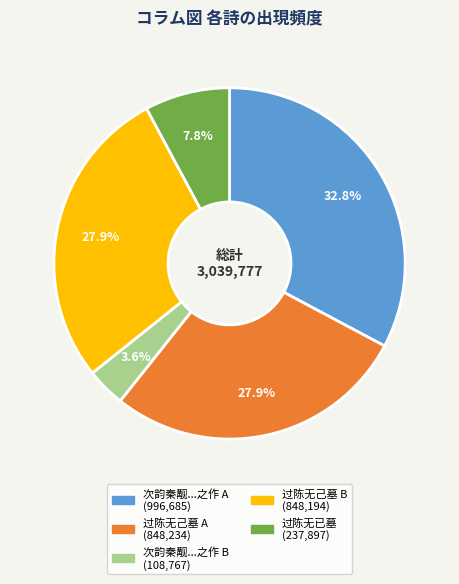

Does any single category account for the majority?

No